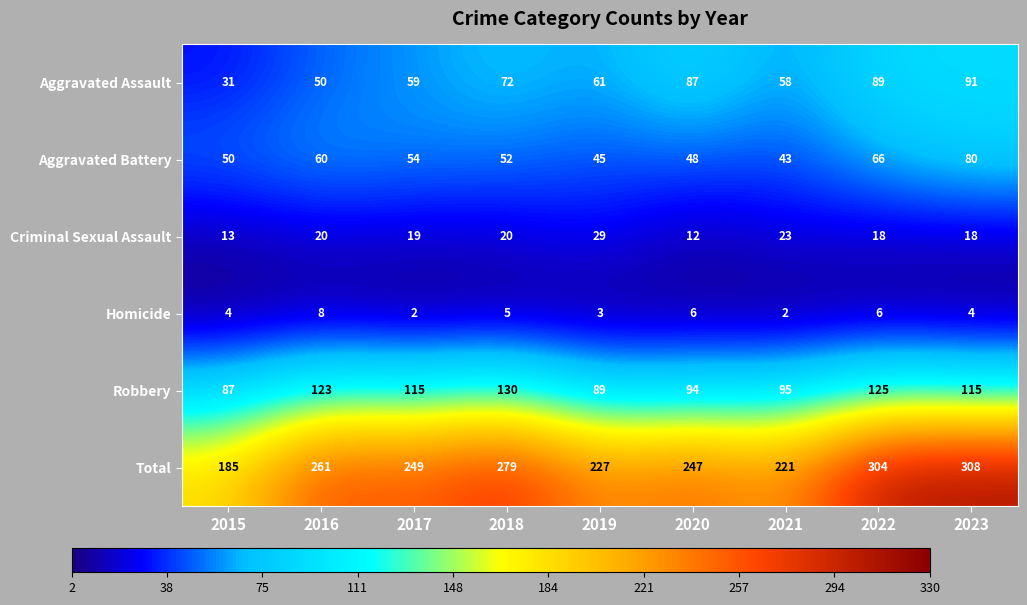

The value of Aggravated Assault at 2017 is 59. True or false?

True